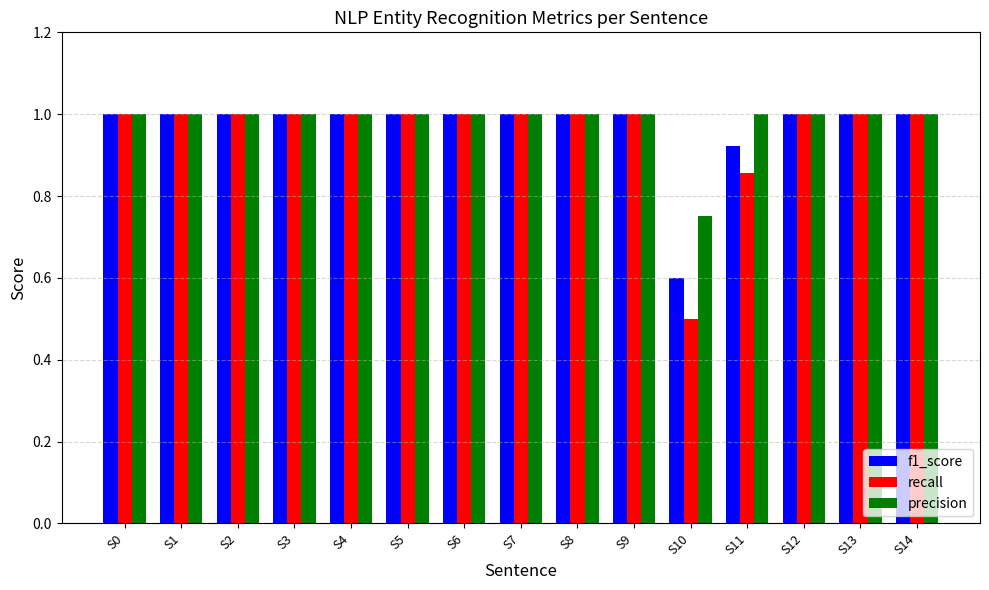

What is the total value across all series at S5?

3.0